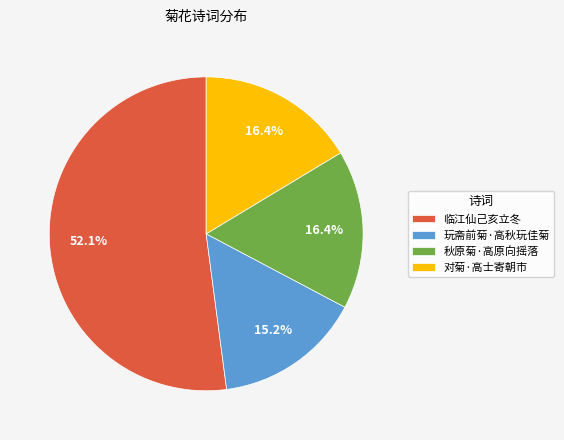

Is there a majority slice in this chart?

Yes